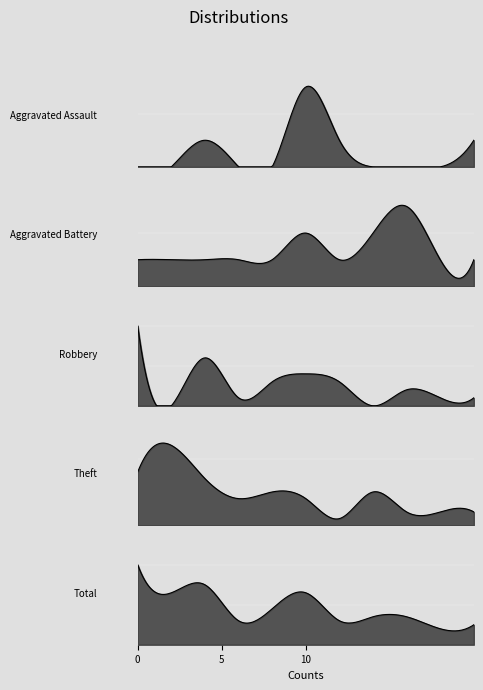

Which series has the widest spread of values?

Total